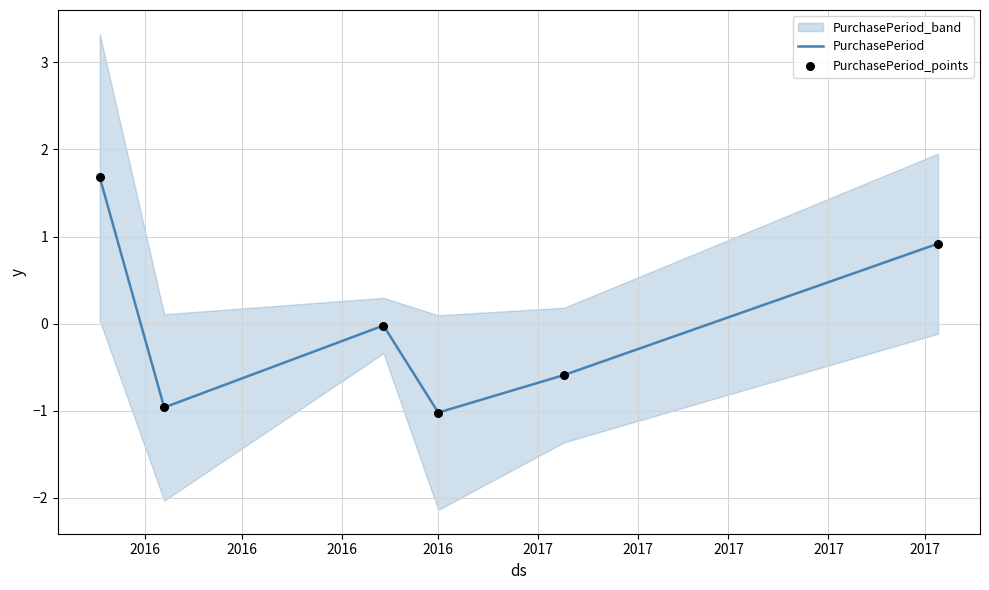

Which series has the largest Y range (max minus min)?

PurchasePeriod